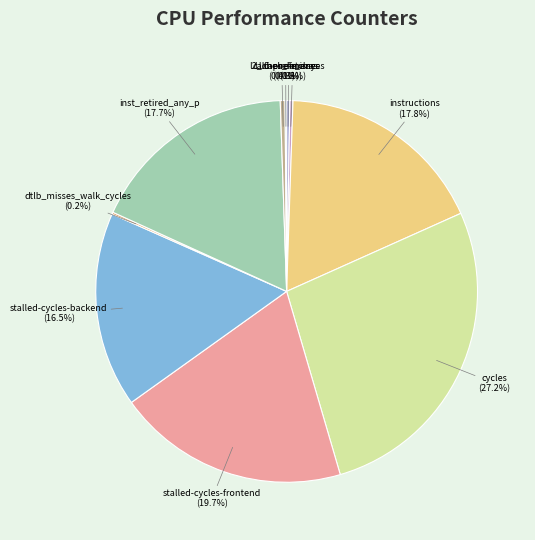

How many slices are in this pie chart?

10